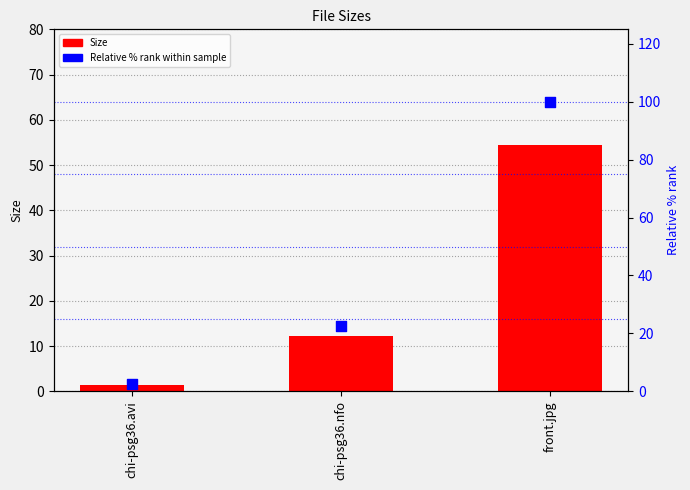

Which series reaches the minimum Y coordinate?

Size